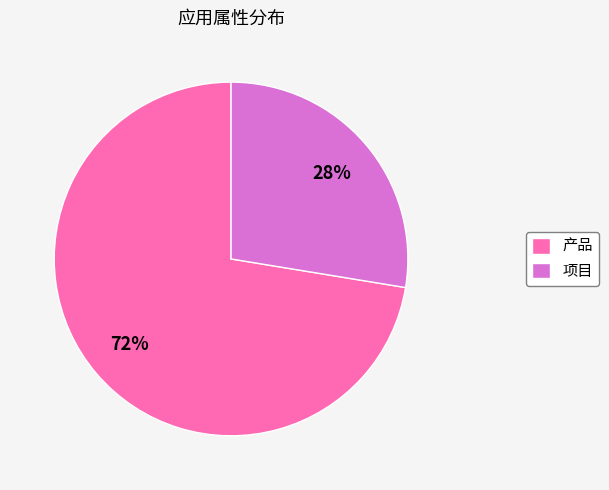

What percentage is the 项目 slice, to the nearest percent?

28%